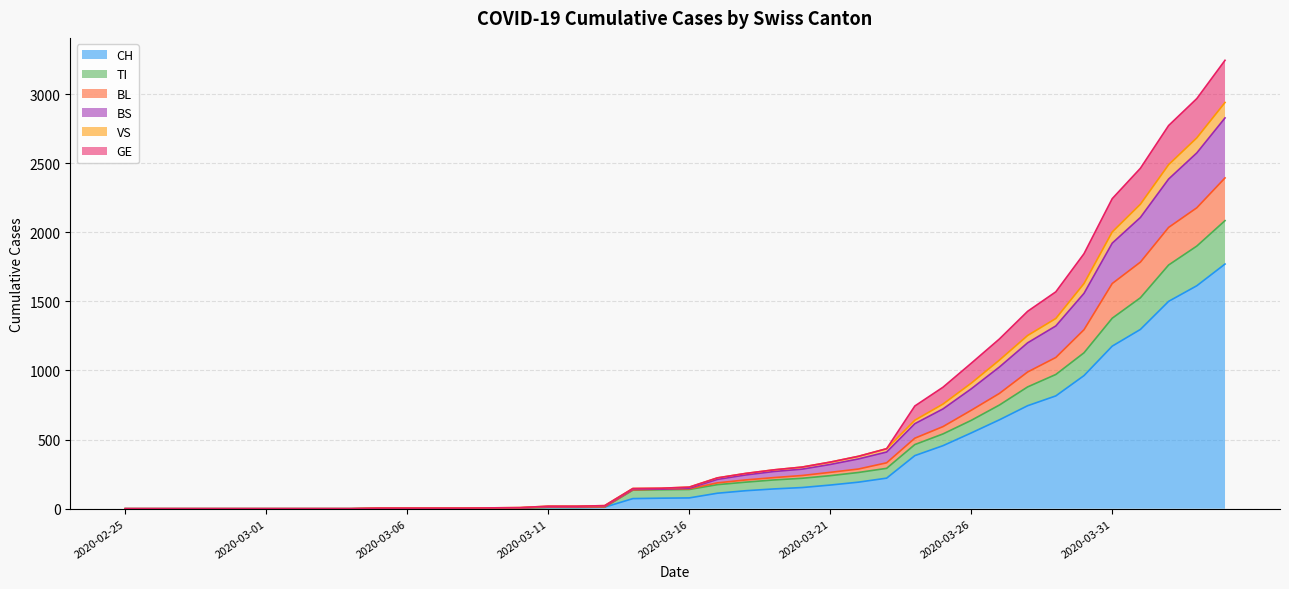

What is the maximum value for CH?

1770